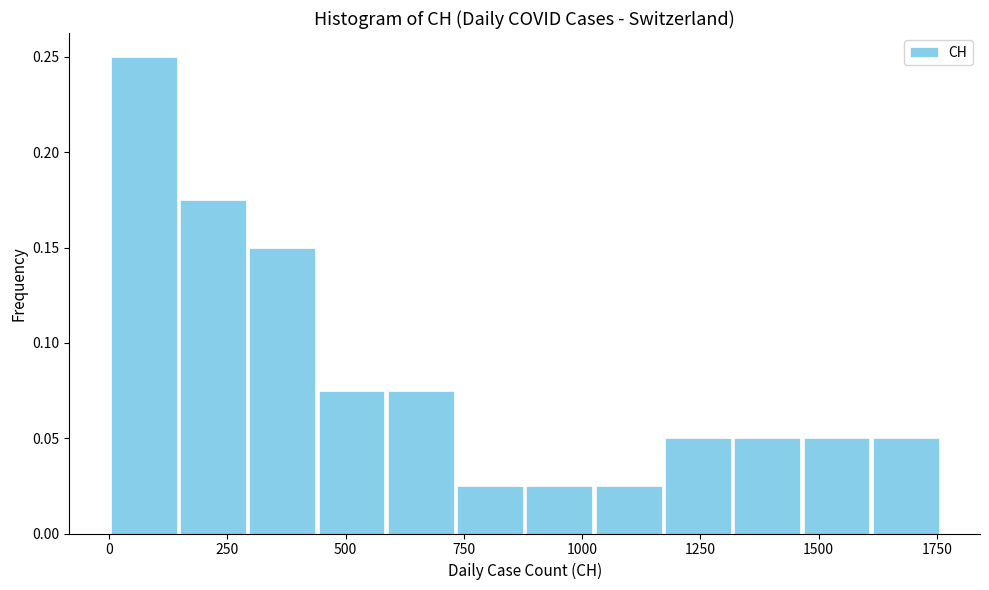

Around what value on the x-axis is the tallest bar? Give the approximate position of its centre, as read against the axis.

50